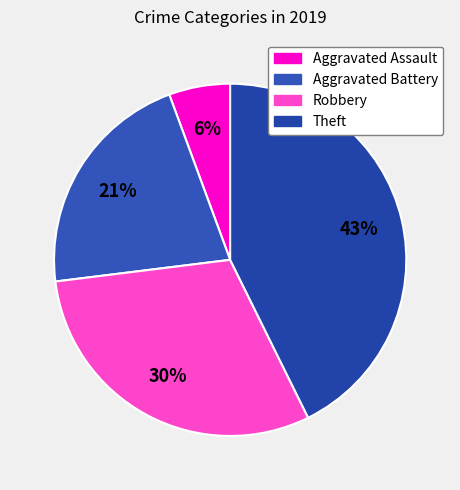

Which slice is the smallest?

Aggravated Assault